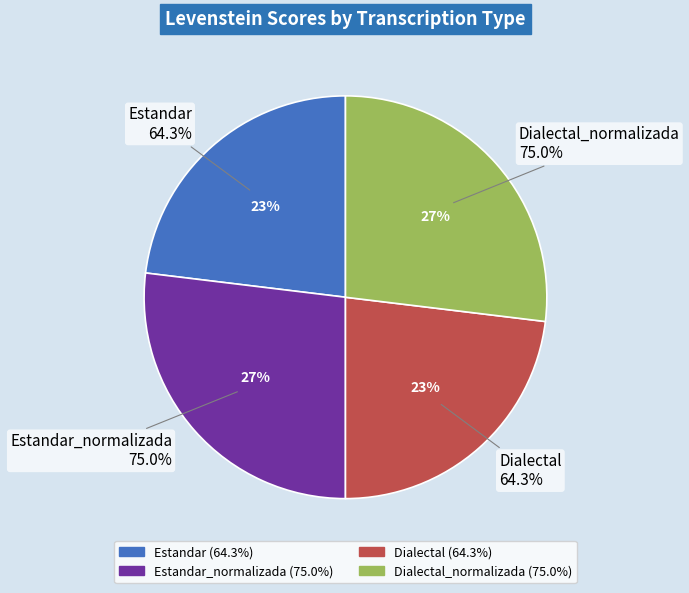

What is the change in value from Dialectal to Dialectal_normalizada?

+10.7